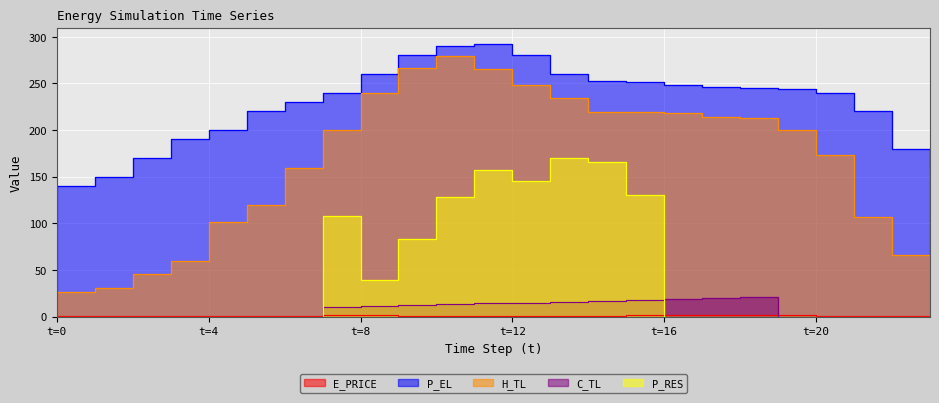

The value of E_PRICE at 10 is 0.9. True or false?

True